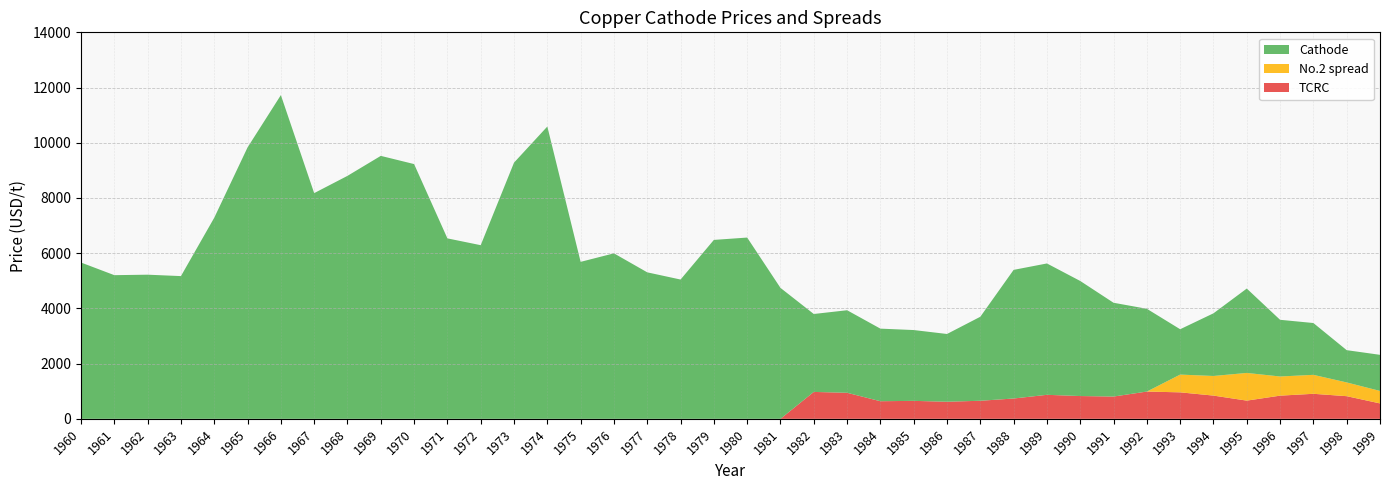

Reading left to right, what are all the values shown in this chart?

Cathode: 1960=5661.5	1961=5203.6	1962=5221.0	1963=5169.9	1964=7284.6	1965=9831.1	1966=11726.7	1967=8175.4	1968=8800.9	1969=9525.0	1970=9228.0	1971=6536.2	1972=6289.8	1973=9280.4	1974=10588.1	1975=5685.8	1976=5994.3	1977=5306.1	1978=5045.2	1979=6480.7	1980=6565.9	1981=4742.9	1982=3797.2	1983=3933.2	1984=3266.8	1985=3215.7	1986=3073.1	1987=3697.3	1988=5395.4	1989=5627.8	1990=4993.2	1991=4204.3	1992=3985.9	1993=3245.0	1994=3821.5	1995=4718.8	1996=3586.9	1997=3470.1	1998=2487.0	1999=2318.0
TCRC: 1960=0.0	1961=0.0	1962=0.0	1963=0.0	1964=0.0	1965=0.0	1966=0.0	1967=0.0	1968=0.0	1969=0.0	1970=0.0	1971=0.0	1972=0.0	1973=0.0	1974=0.0	1975=0.0	1976=0.0	1977=0.0	1978=0.0	1979=0.0	1980=0.0	1981=0.0	1982=974.4	1983=943.2	1984=637.6	1985=650.5	1986=619.1	1987=654.3	1988=735.8	1989=869.6	1990=825.1	1991=807.1	1992=987.5	1993=959.2	1994=841.3	1995=659.2	1996=839.2	1997=906.4	1998=820.3	1999=558.0
No.2 spread: 1960=0.0	1961=0.0	1962=0.0	1963=0.0	1964=0.0	1965=0.0	1966=0.0	1967=0.0	1968=0.0	1969=0.0	1970=0.0	1971=0.0	1972=0.0	1973=0.0	1974=0.0	1975=0.0	1976=0.0	1977=0.0	1978=0.0	1979=0.0	1980=0.0	1981=0.0	1982=0.0	1983=0.0	1984=0.0	1985=0.0	1986=0.0	1987=0.0	1988=0.0	1989=0.0	1990=0.0	1991=0.0	1992=0.0	1993=643.4	1994=710.6	1995=1003.2	1996=694.3	1997=686.9	1998=498.1	1999=452.2